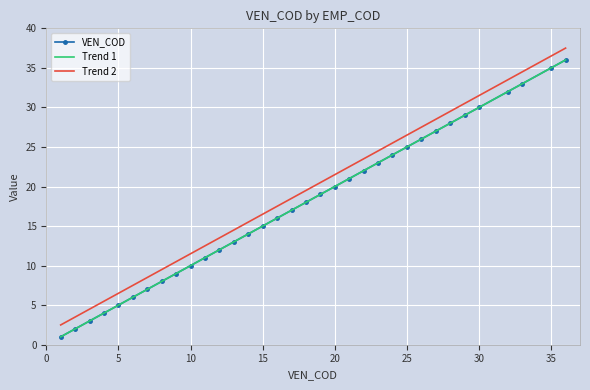

What are all the series names shown in the legend?

VEN_COD, Trend 1, Trend 2